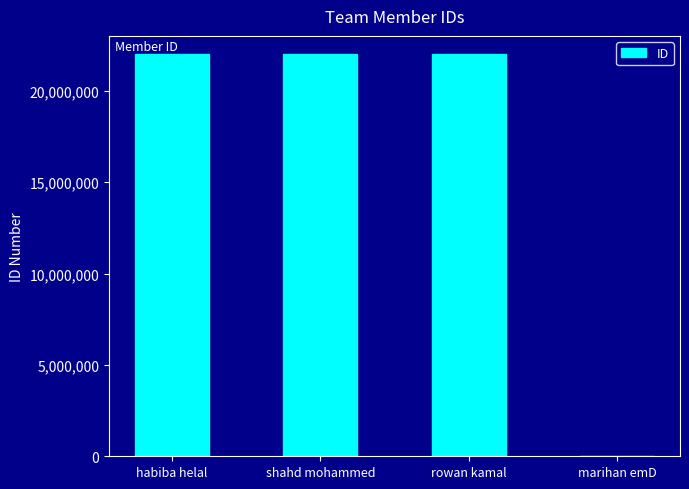

Which has a higher value, marihan emD or rowan kamal?

rowan kamal